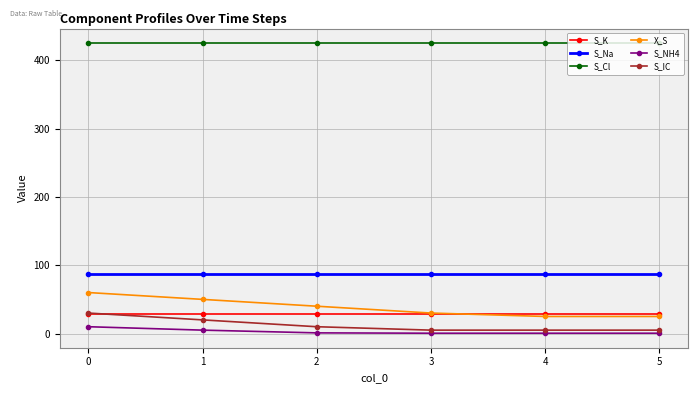

What is the spread (max minus min) of values at 4?

424.5